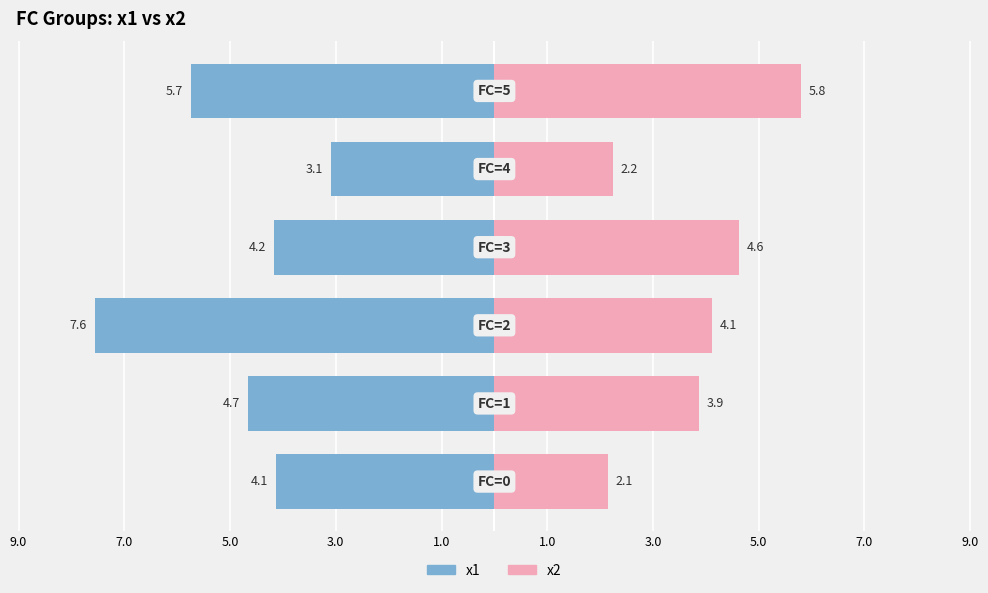

Which series changed the most between 9.0 and 1.0?

x2